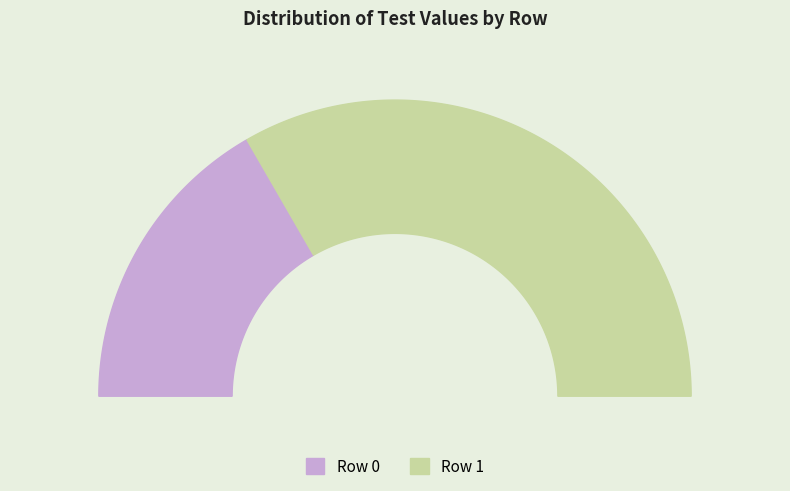

How many slices are in this pie chart?

2